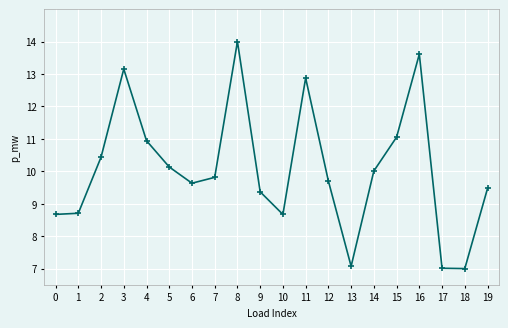

What is the difference between the values at 0 and 3?

4.5